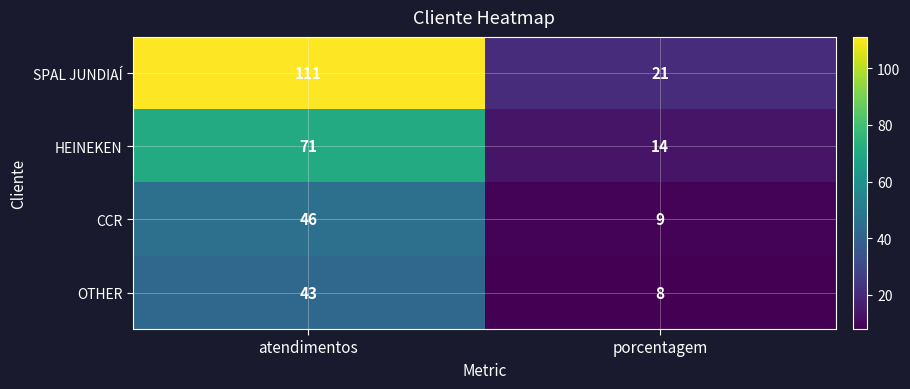

At which category is the sum across all series the highest?

atendimentos